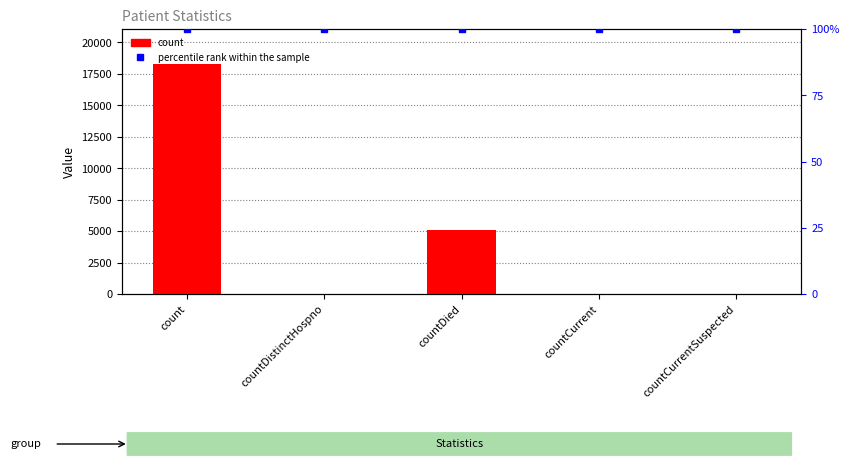

Rank the categories by percentile rank within the sample value from highest to lowest.

count, countDistinctHospno, countDied, countCurrent, countCurrentSuspected